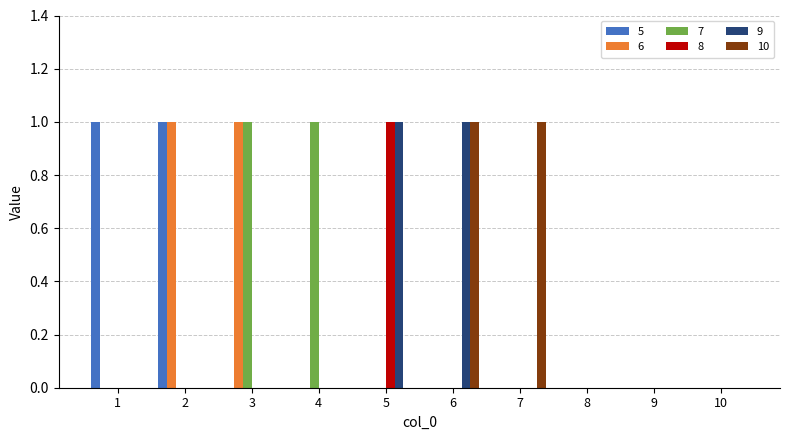

At which label does 8 reach its peak?

5